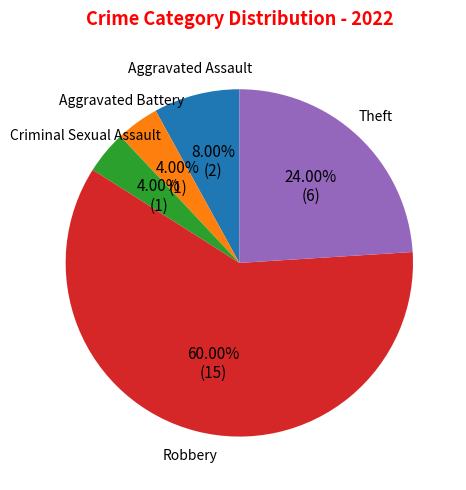

Is there a majority slice in this chart?

Yes